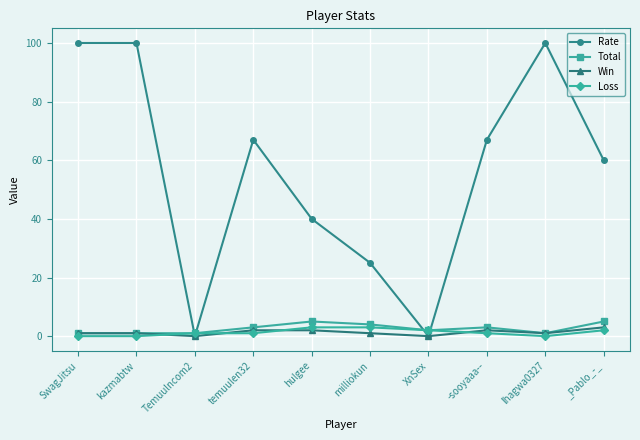

What is the total value across all series at kazmabtw?

102